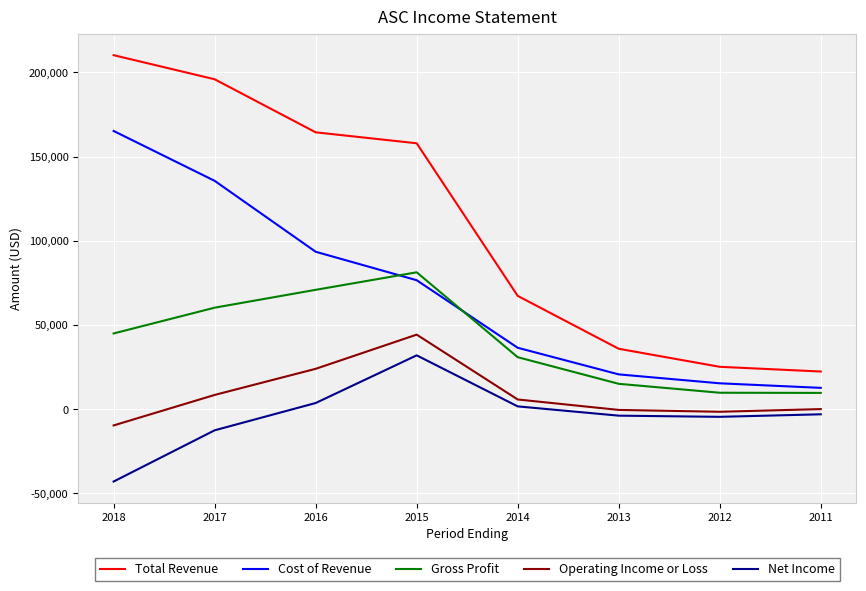

True or false: Total Revenue and Cost of Revenue cross at least once.

False